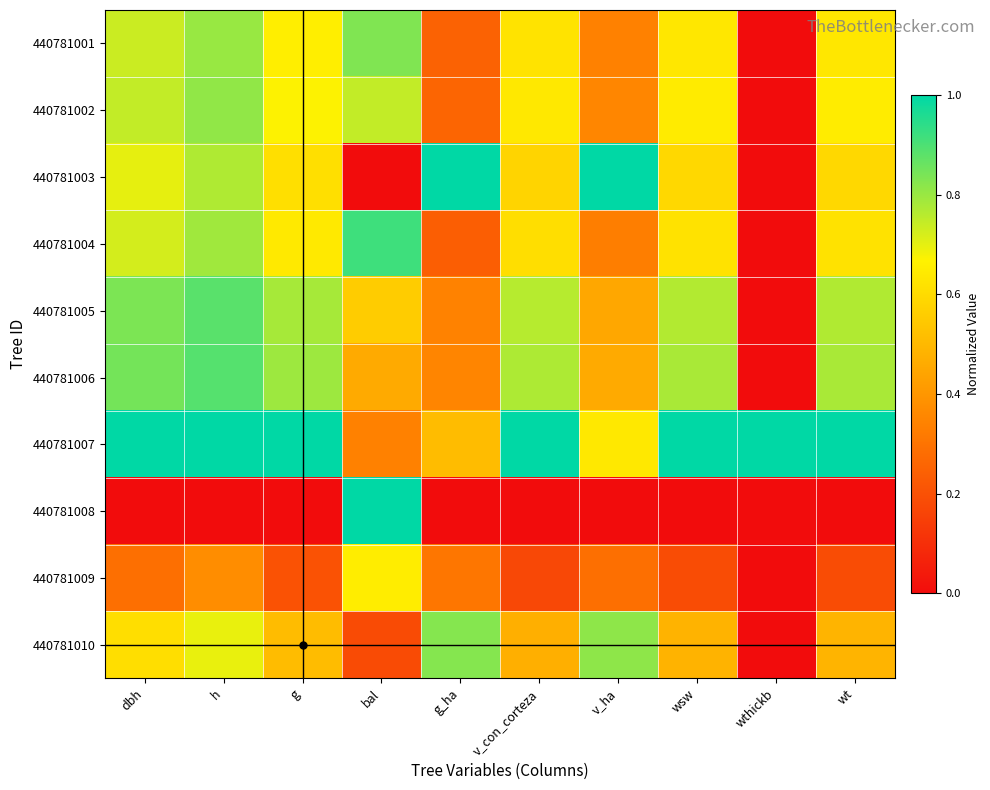

Reading left to right, transcribe all the data shown in this chart.

440781001: dbh=0.7	h=0.8	g=0.7	bal=0.8	g_ha=0.3	v_con_corteza=0.6	v_ha=0.3	wsw=0.6	wthickb=0.0	wt=0.6
440781002: dbh=0.7	h=0.8	g=0.7	bal=0.7	g_ha=0.3	v_con_corteza=0.6	v_ha=0.4	wsw=0.6	wthickb=0.0	wt=0.6
440781003: dbh=0.7	h=0.8	g=0.6	bal=0.0	g_ha=1.0	v_con_corteza=0.6	v_ha=1.0	wsw=0.6	wthickb=0.0	wt=0.6
440781004: dbh=0.7	h=0.8	g=0.6	bal=0.9	g_ha=0.2	v_con_corteza=0.6	v_ha=0.3	wsw=0.6	wthickb=0.0	wt=0.6
440781005: dbh=0.8	h=0.9	g=0.8	bal=0.6	g_ha=0.3	v_con_corteza=0.8	v_ha=0.4	wsw=0.8	wthickb=0.0	wt=0.8
440781006: dbh=0.8	h=0.9	g=0.8	bal=0.5	g_ha=0.3	v_con_corteza=0.8	v_ha=0.5	wsw=0.8	wthickb=0.0	wt=0.8
440781007: dbh=1.0	h=1.0	g=1.0	bal=0.3	g_ha=0.5	v_con_corteza=1.0	v_ha=0.6	wsw=1.0	wthickb=1.0	wt=1.0
440781008: dbh=0.0	h=0.0	g=0.0	bal=1.0	g_ha=0.0	v_con_corteza=0.0	v_ha=0.0	wsw=0.0	wthickb=0.0	wt=0.0
440781009: dbh=0.3	h=0.4	g=0.2	bal=0.7	g_ha=0.3	v_con_corteza=0.2	v_ha=0.3	wsw=0.2	wthickb=0.0	wt=0.2
440781010: dbh=0.6	h=0.7	g=0.5	bal=0.2	g_ha=0.8	v_con_corteza=0.5	v_ha=0.8	wsw=0.5	wthickb=0.0	wt=0.5